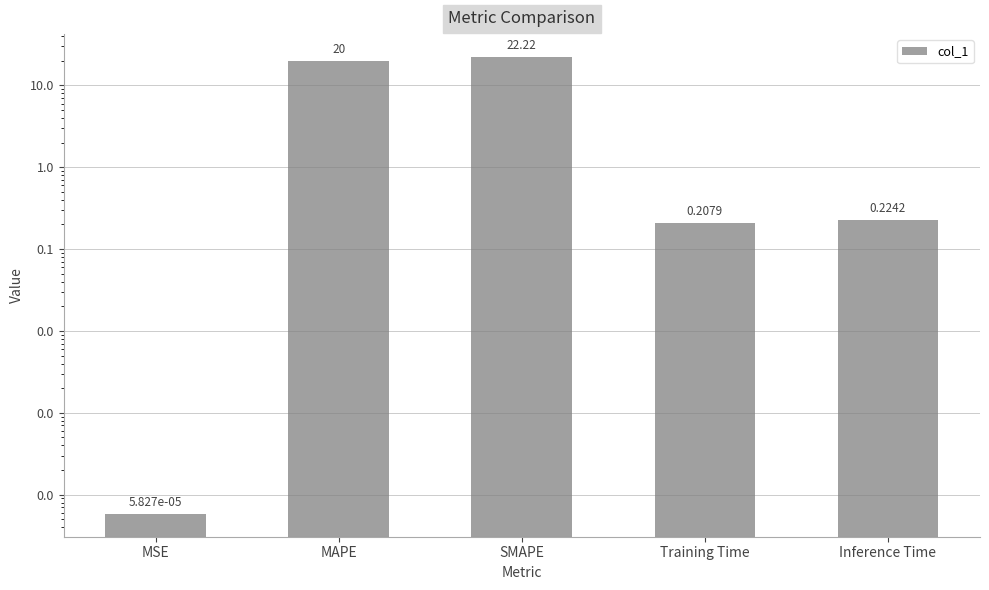

What is the label of the 4th bar from the right?

MAPE